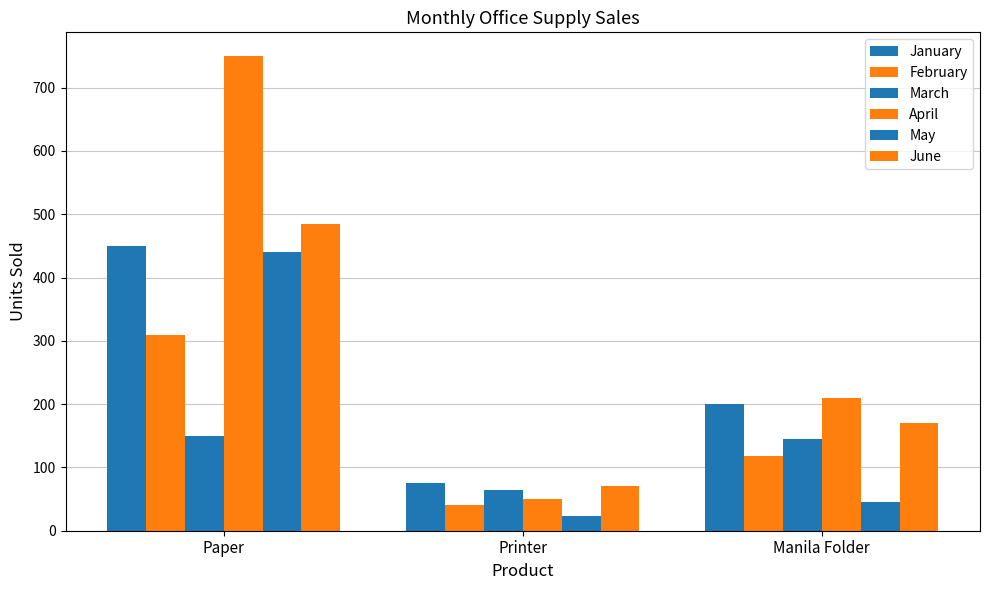

Reading left to right, extract all data points from this chart.

January: Paper=450	Printer=75	Manila Folder=200
February: Paper=310	Printer=40	Manila Folder=118
March: Paper=150	Printer=65	Manila Folder=145
April: Paper=750	Printer=50	Manila Folder=210
May: Paper=440	Printer=24	Manila Folder=45
June: Paper=485	Printer=71	Manila Folder=170